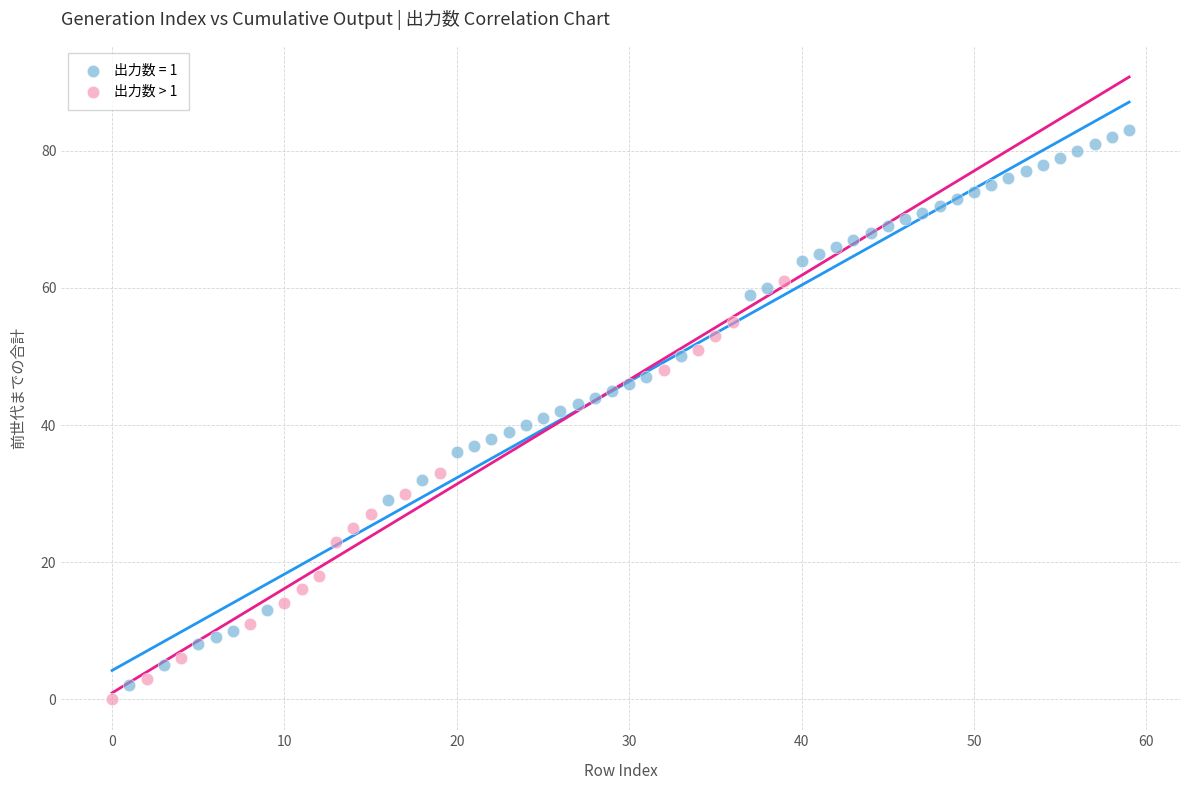

Which series has the widest spread of Y values?

出力数 = 1